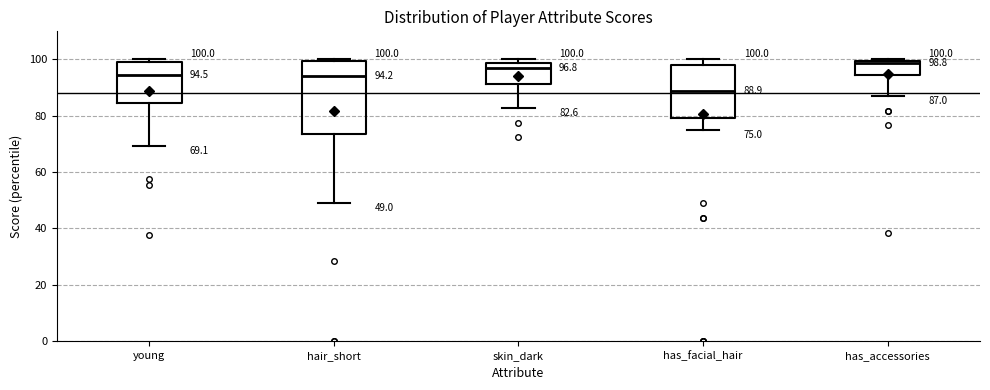

Which box has the lowest median line?

has_facial_hair